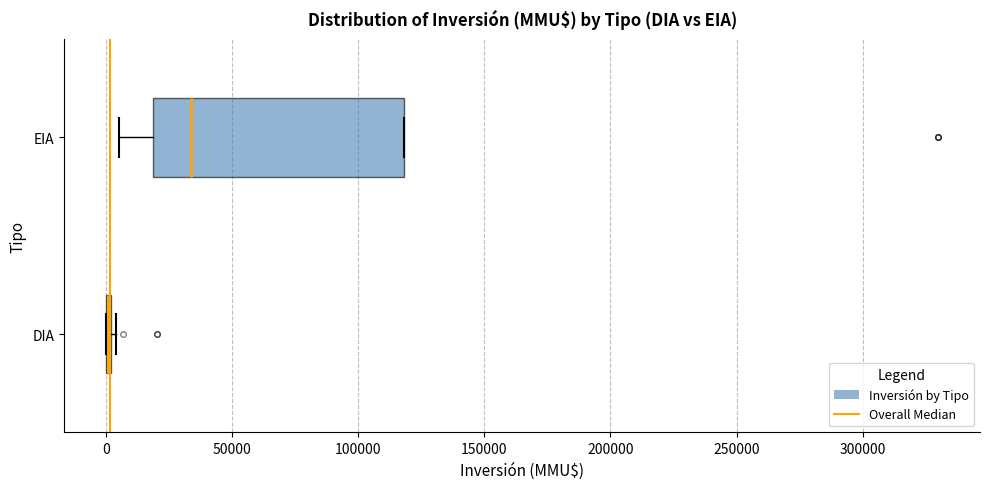

Which box is the widest, from its left edge to its right edge?

EIA